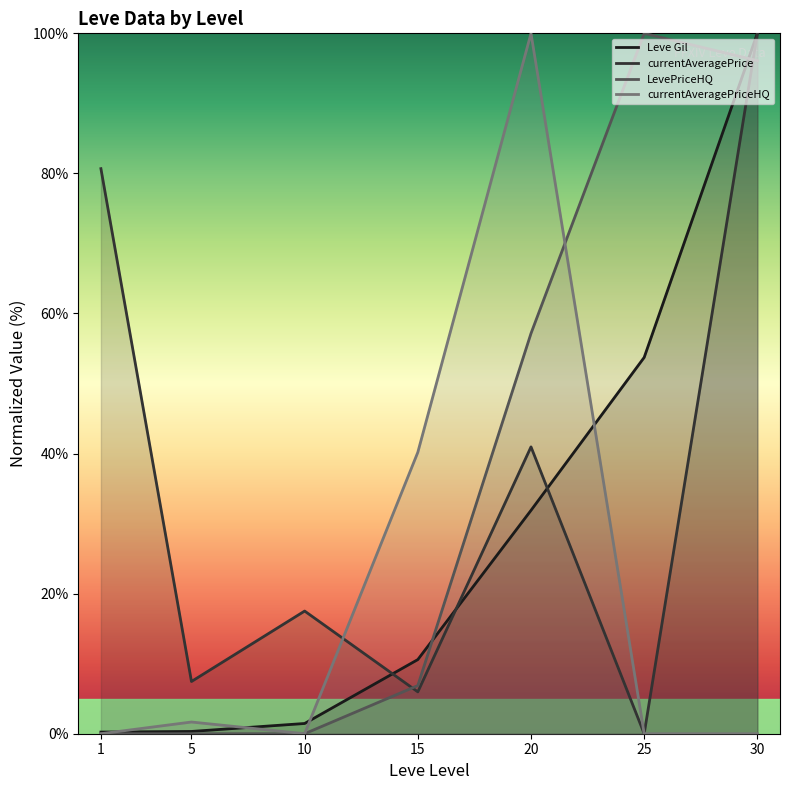

At 25, list the series in order from smallest to largest.

currentAveragePrice, currentAveragePriceHQ, Leve Gil, LevePriceHQ